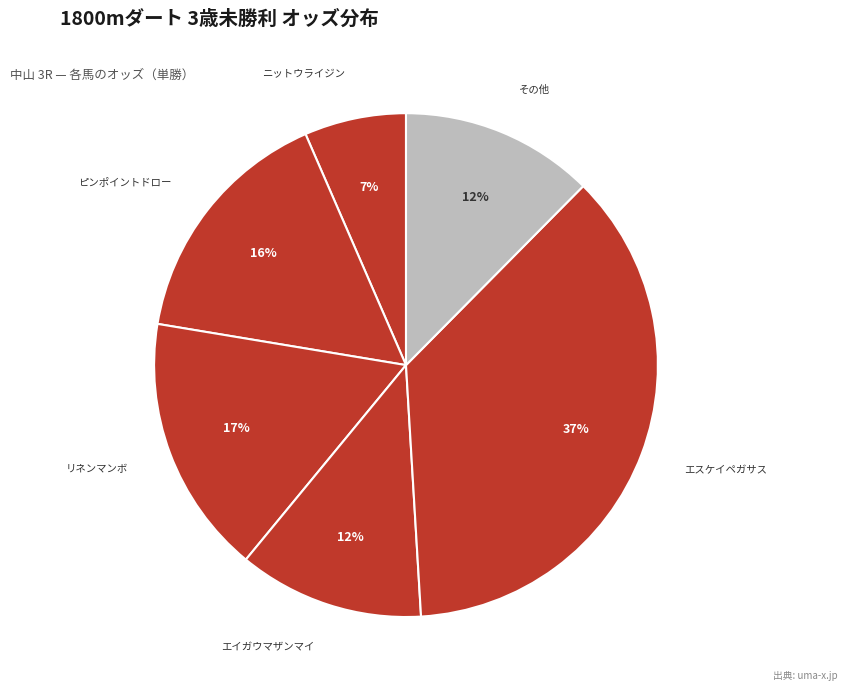

How many slices are in this pie chart?

6